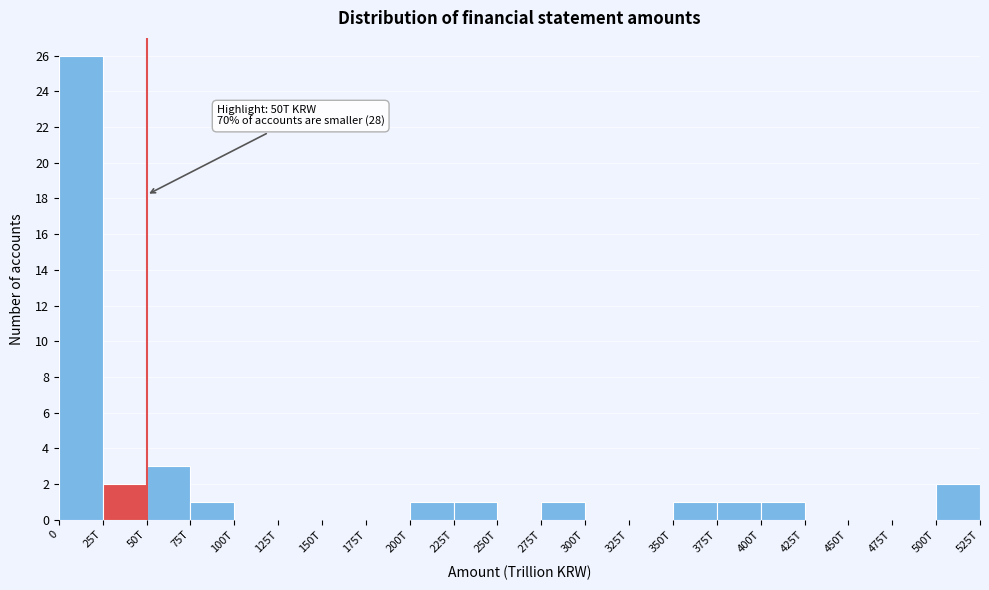

Reading left to right, extract all data points from this chart.

0=26	25T=2	50T=3	75T=1	100T=0	125T=0	150T=0	175T=0	200T=1	225T=1	250T=0	275T=1	300T=0	325T=0	350T=1	375T=1	400T=1	425T=0	450T=0	475T=0	500T=2